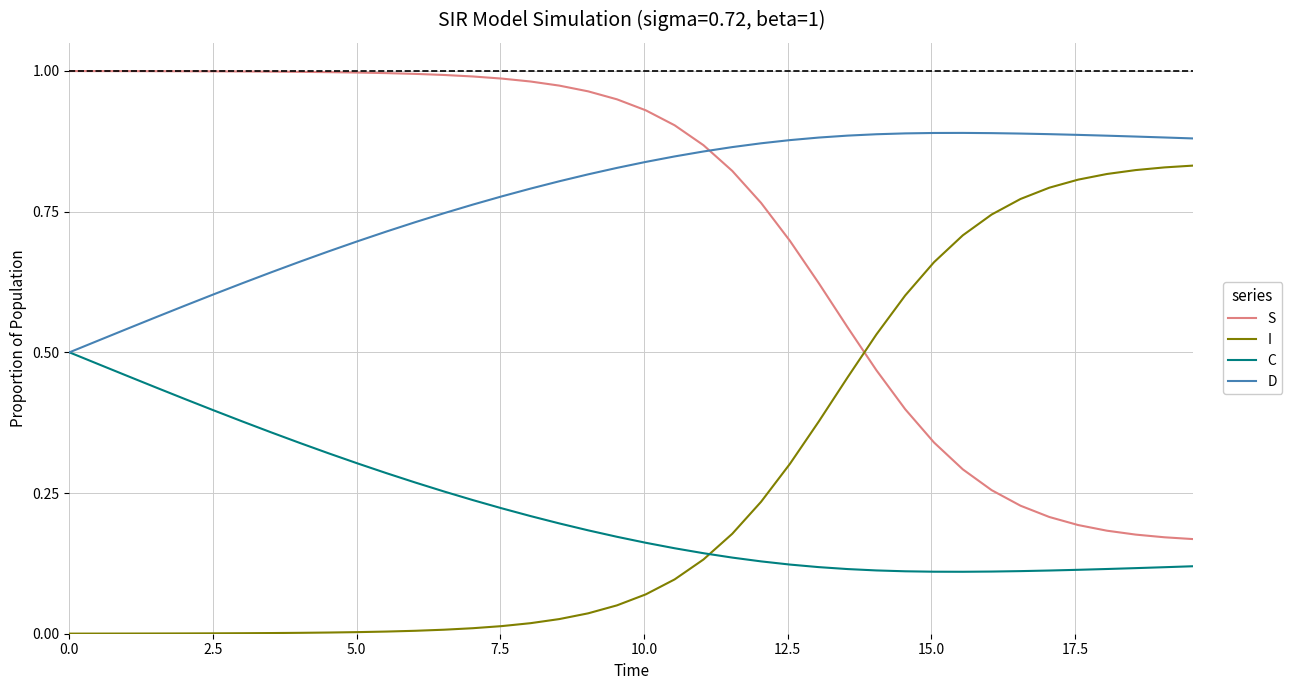

True or false: C and S intersect in this chart.

False